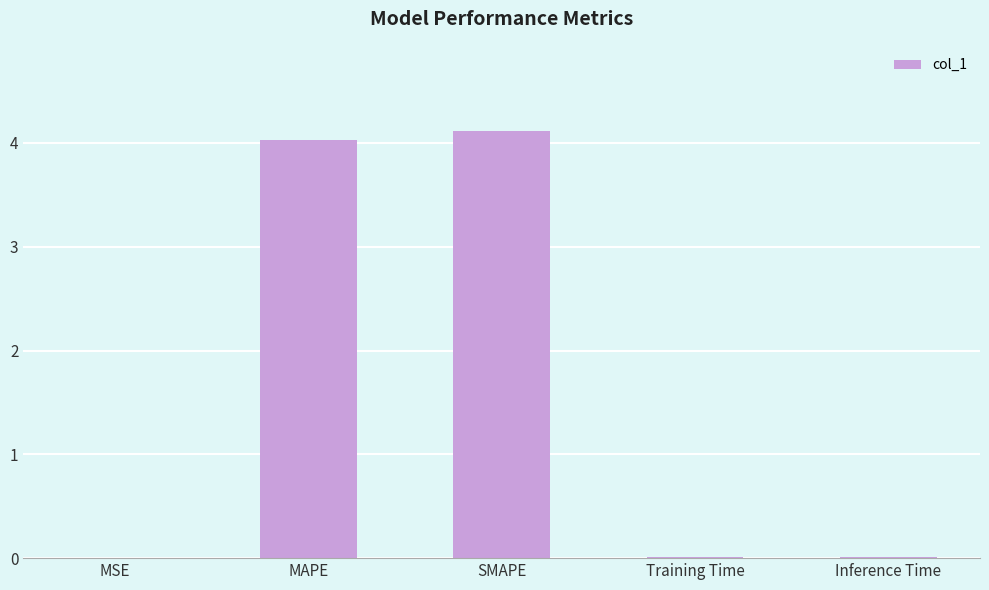

What is the sum of all values?

8.2